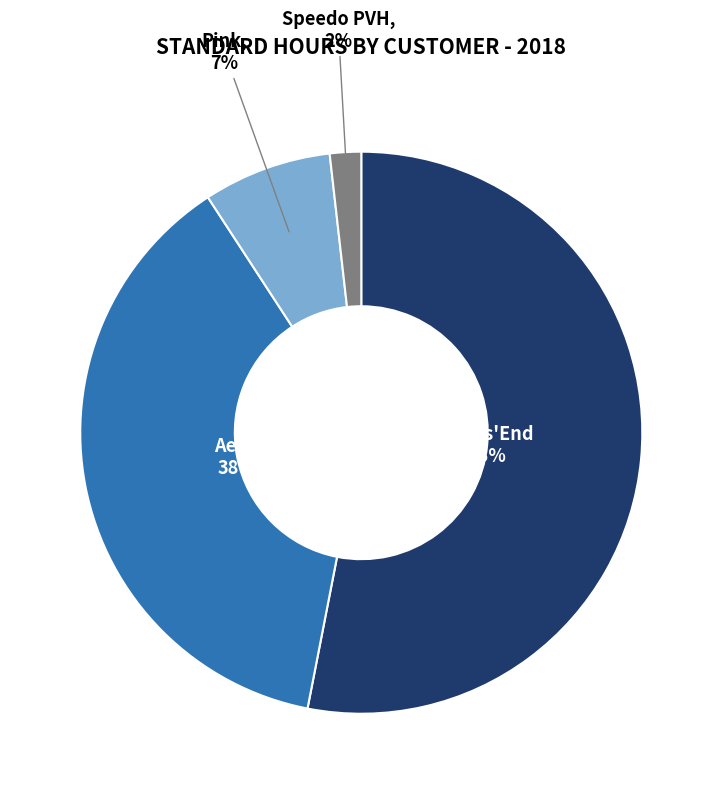

Count the number of slices in the pie.

4